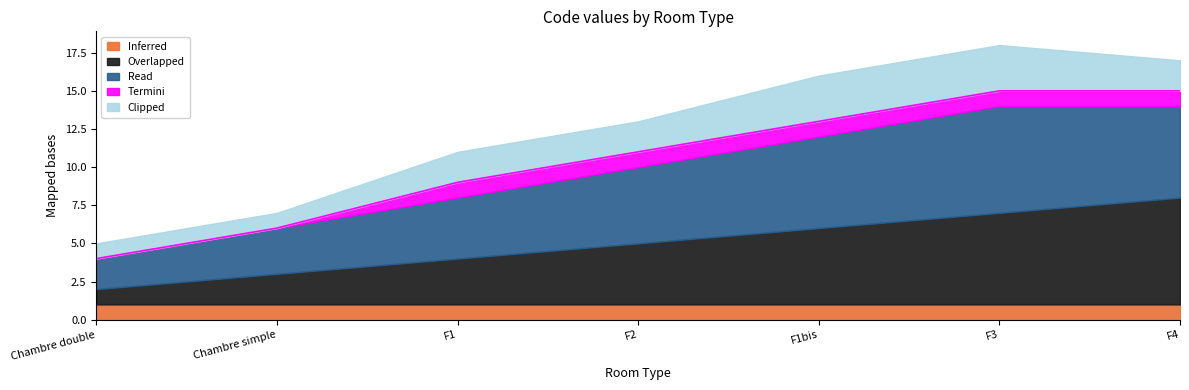

True or false: Inferred and Overlapped intersect in this chart.

False